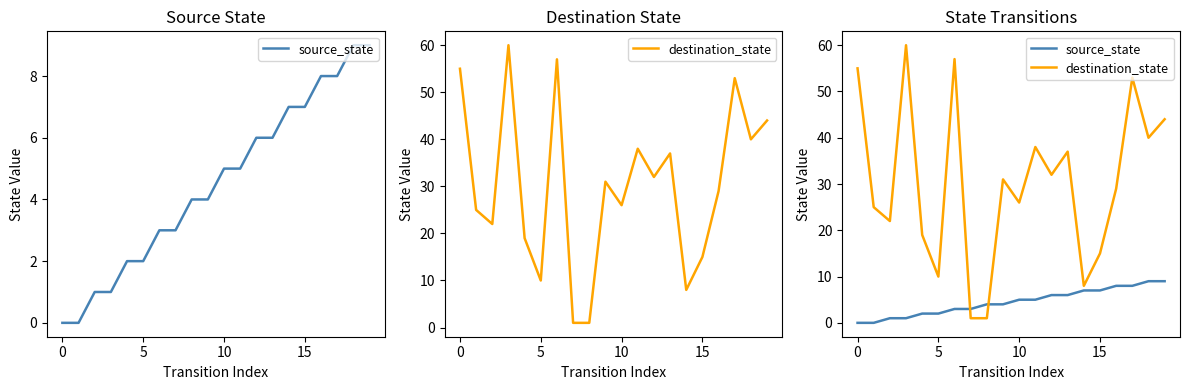

Does the chart have visible grid lines?

No